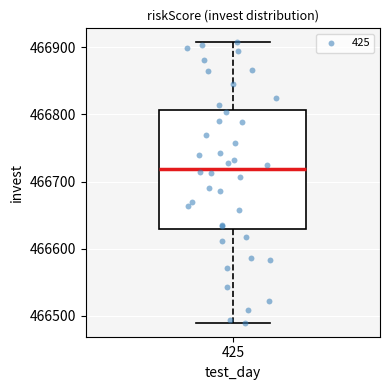

Where is the lower edge of the box at x = 425 on the y-axis? The values are not printed on the chart, so give them approximately, as read against the axis.

466630